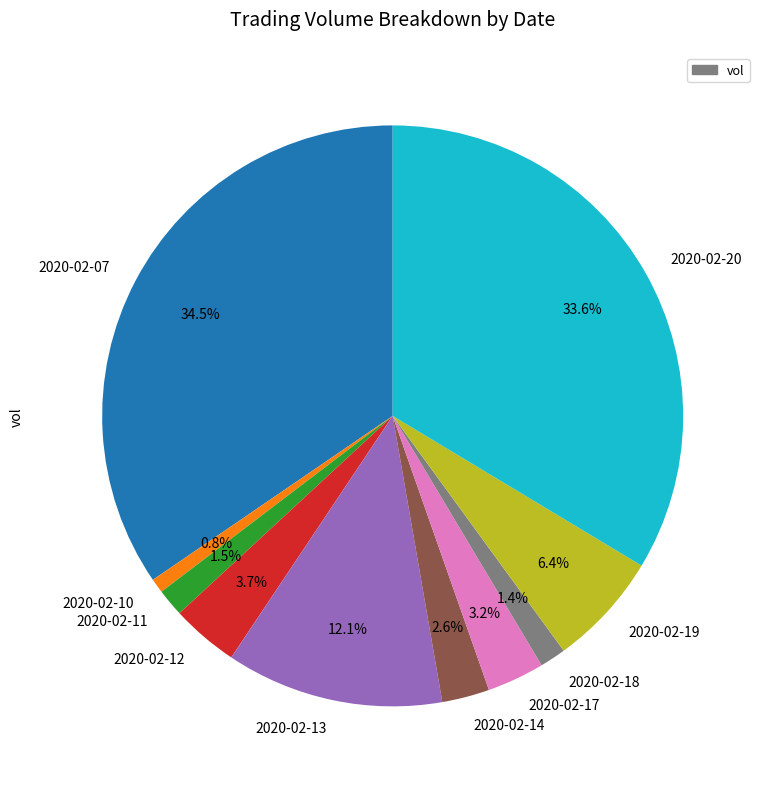

To the nearest percent, what is the average slice percentage?

10%